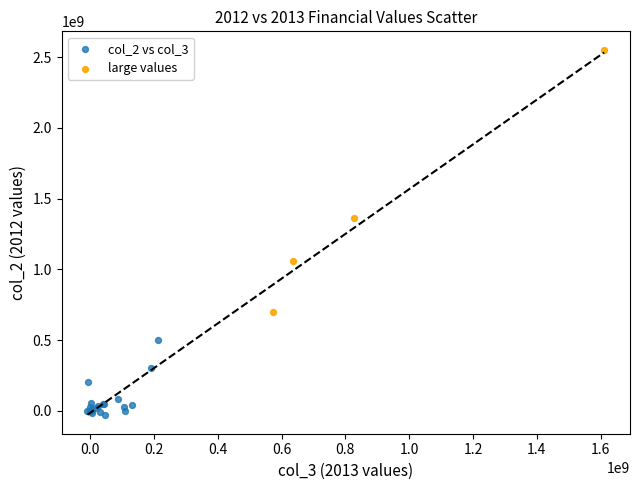

Which series reaches the minimum Y coordinate?

col_2 vs col_3